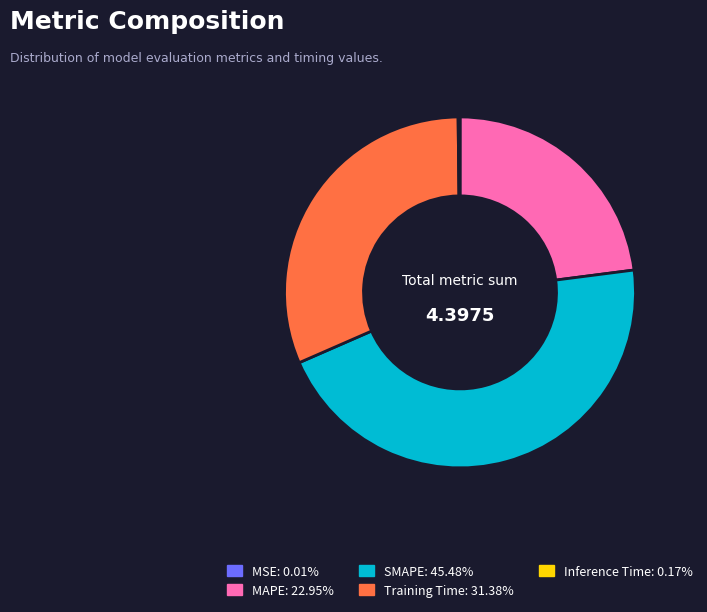

Does MAPE account for over 50% of the chart?

No